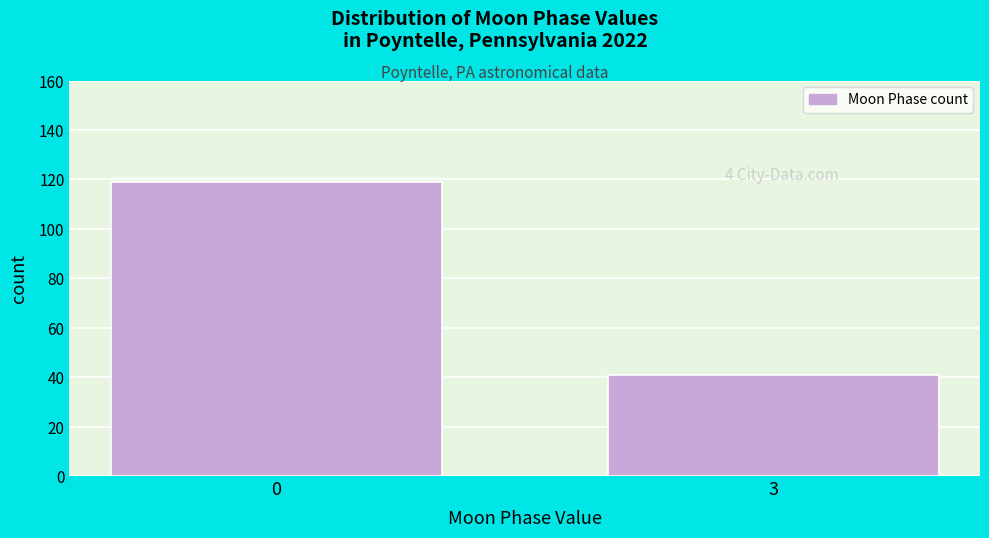

Reading left to right, what are all the values shown in this chart?

119	41